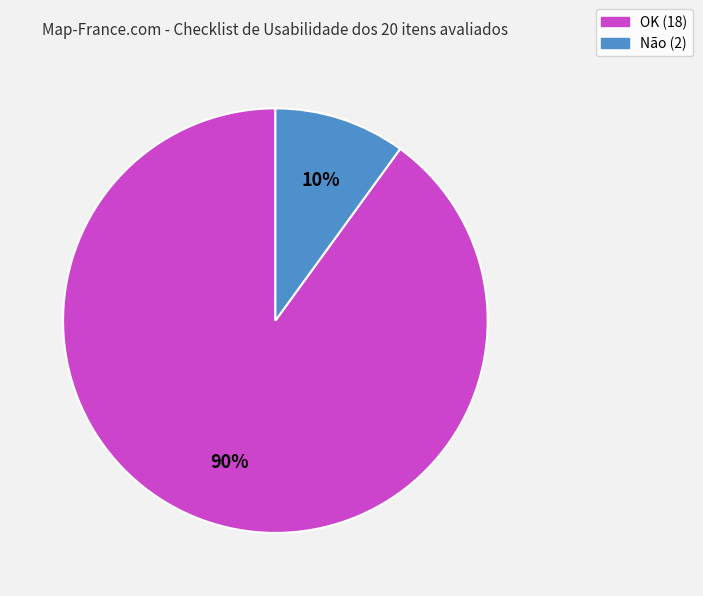

To the nearest percent, what is the average slice percentage?

50%